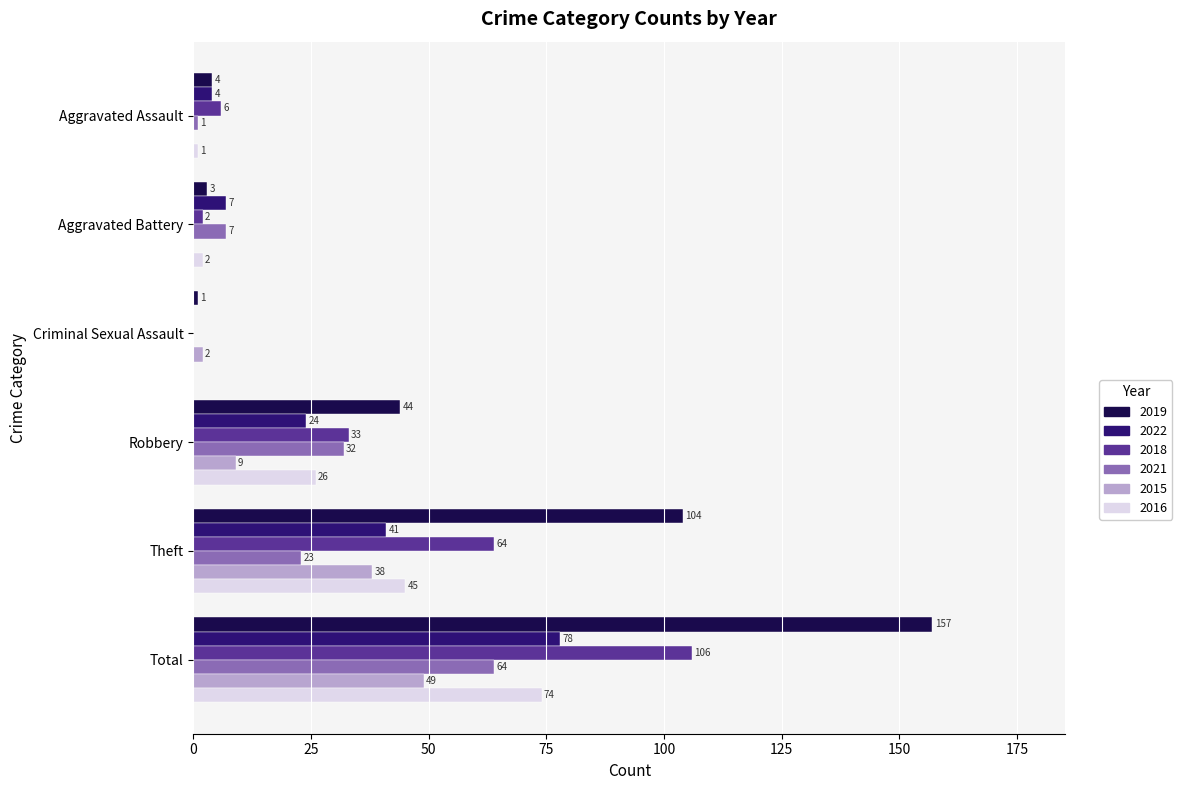

What is the sum of all 2015 values?

98